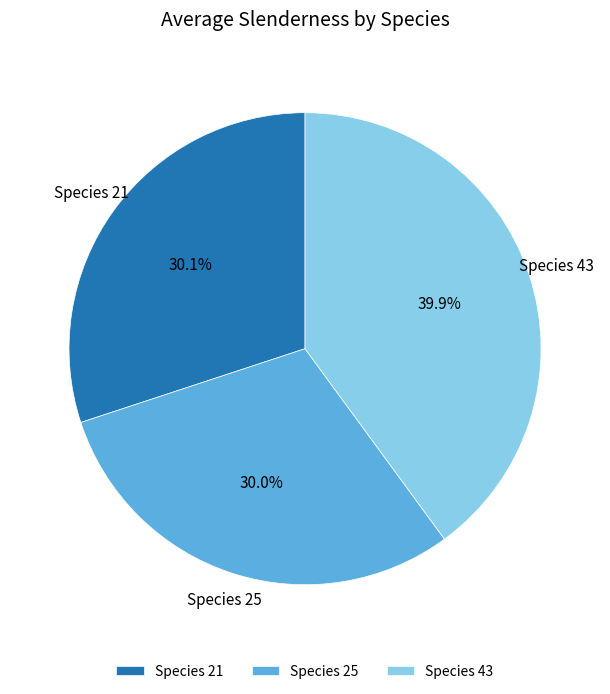

What is the largest slice in the pie chart?

Species 43